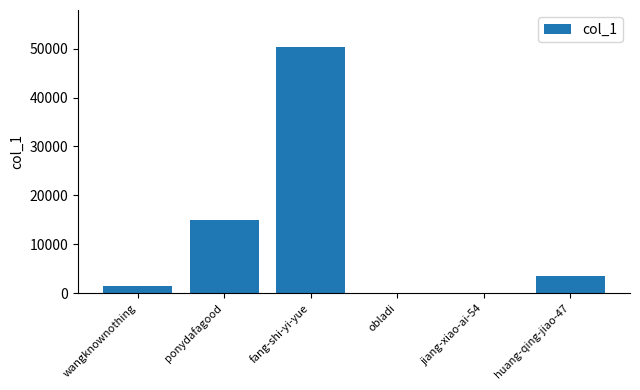

At which category does the chart reach its peak across all series?

fang-shi-yi-yue